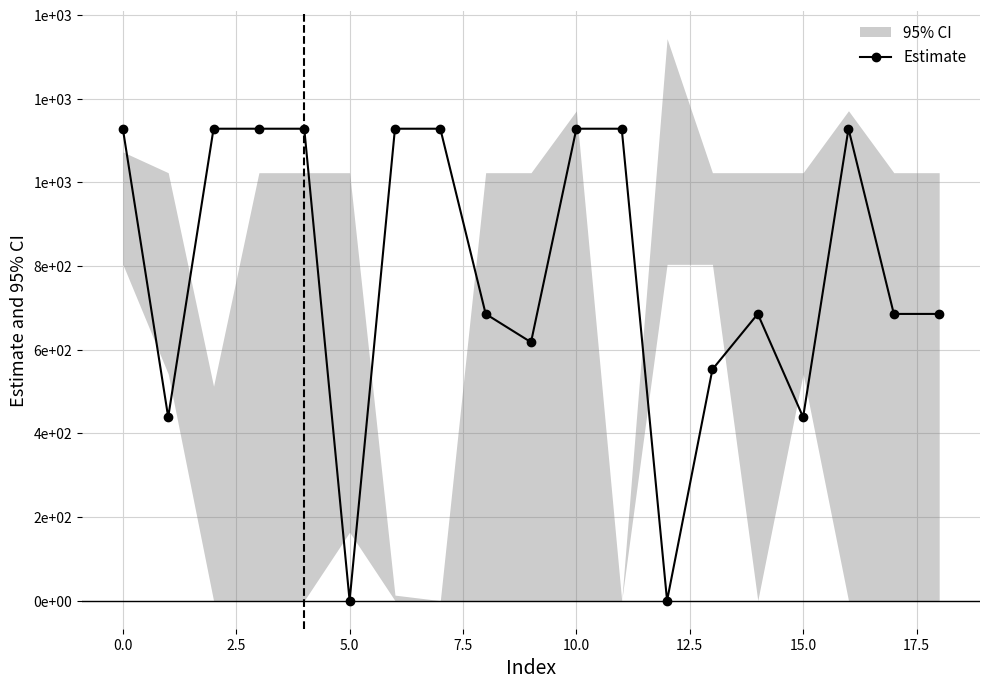

What is the value of the 11th point from the left?

1128.3